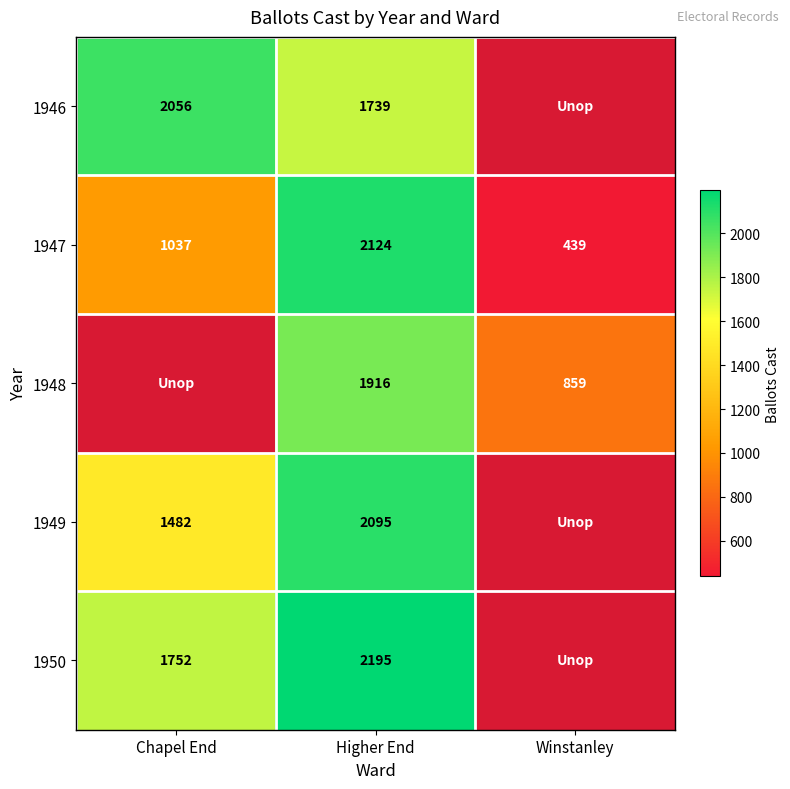

What is the minimum value for 1947?

439